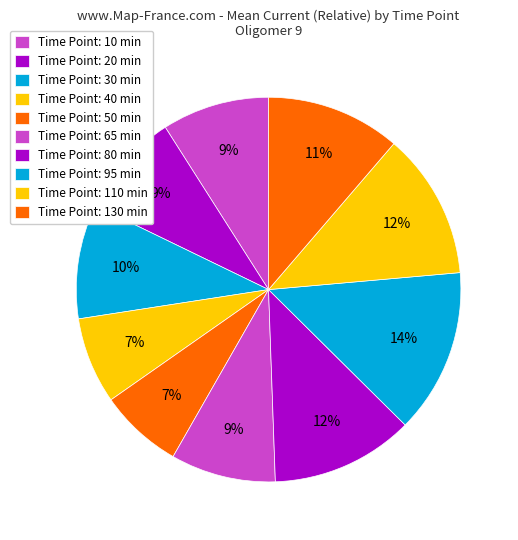

How many segments does this pie chart have?

10